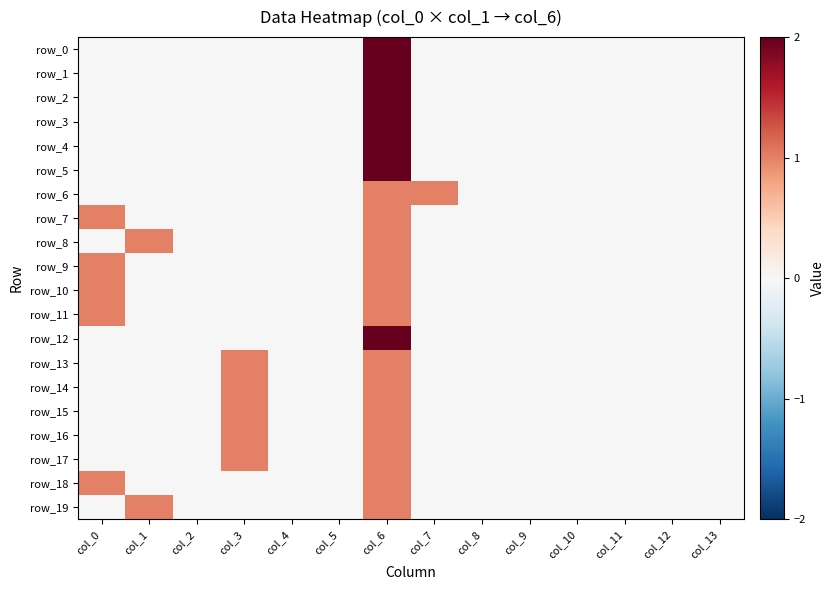

Is it true that row_10 equals 0 at col_2?

True